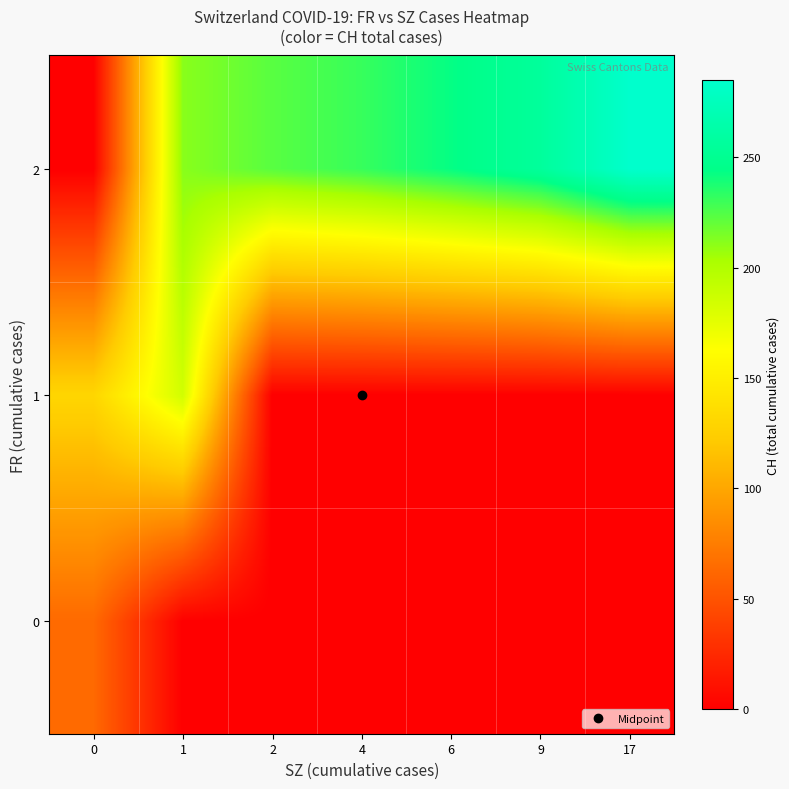

At how many categories does at least one series exceed 158?

6